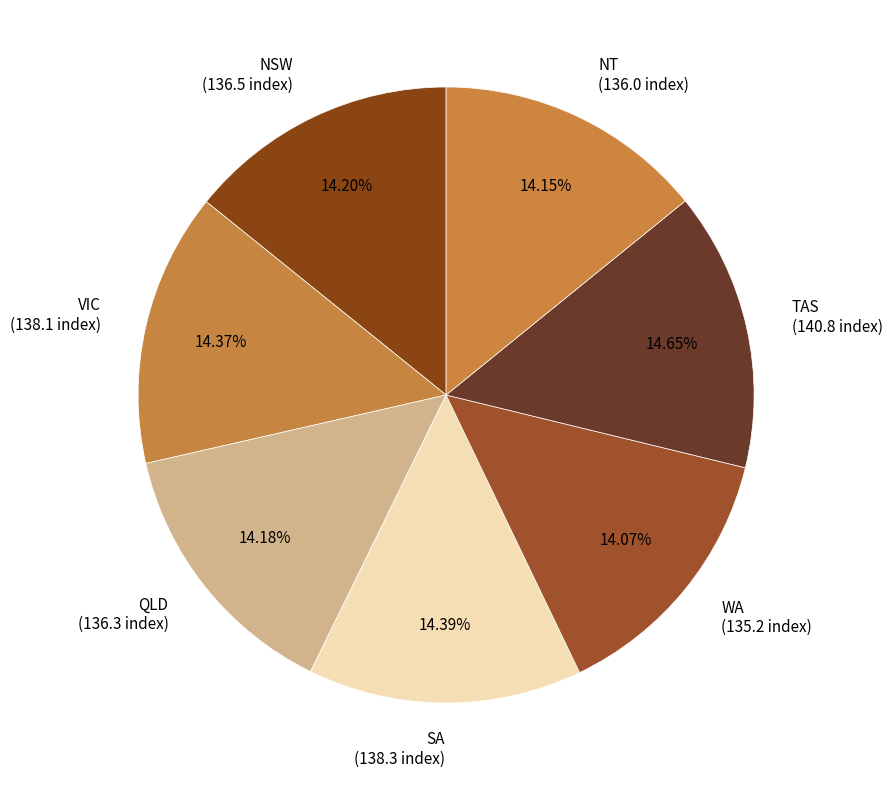

To the nearest percent, what portion does QLD represent?

14%